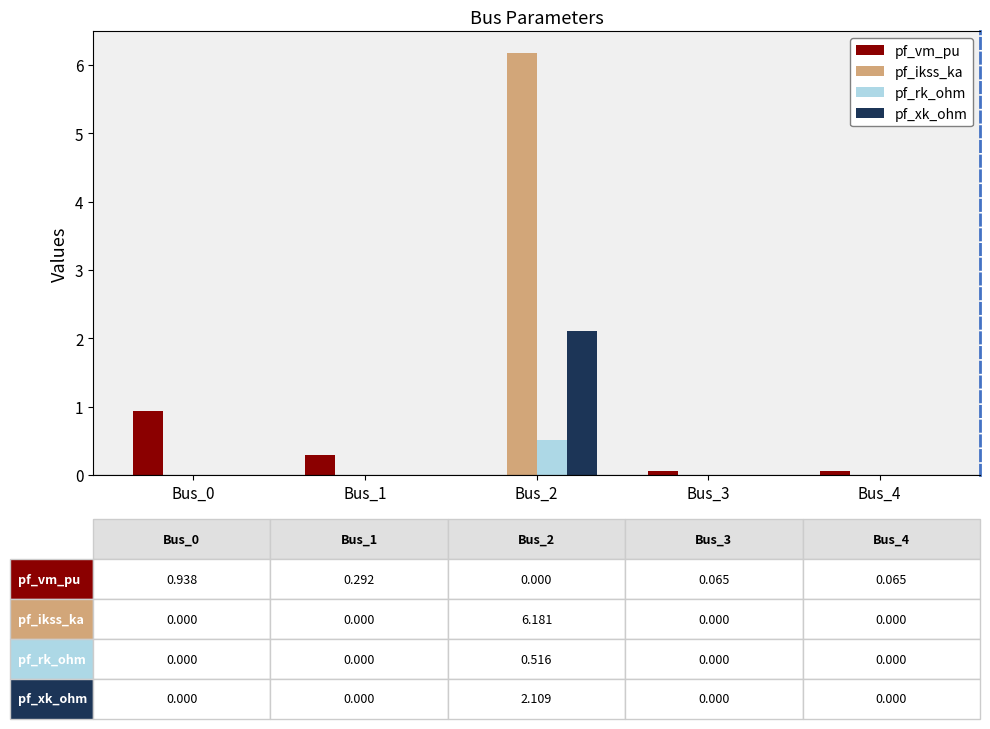

Which series has the largest total across all categories?

pf_ikss_ka